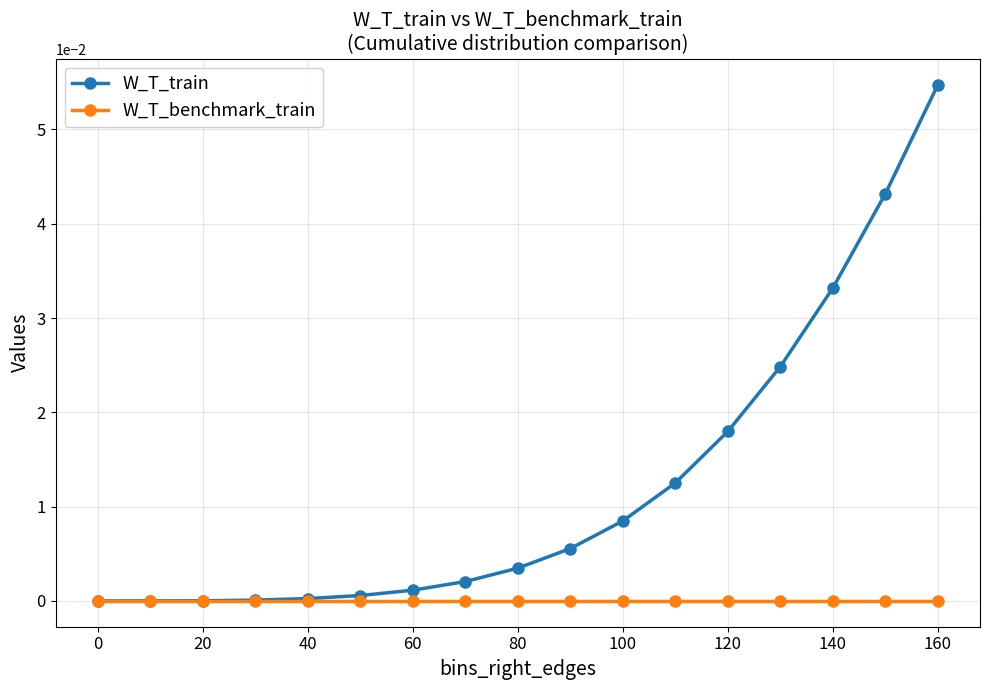

Rank the series by their maximum value, from highest to lowest.

W_T_train, W_T_benchmark_train